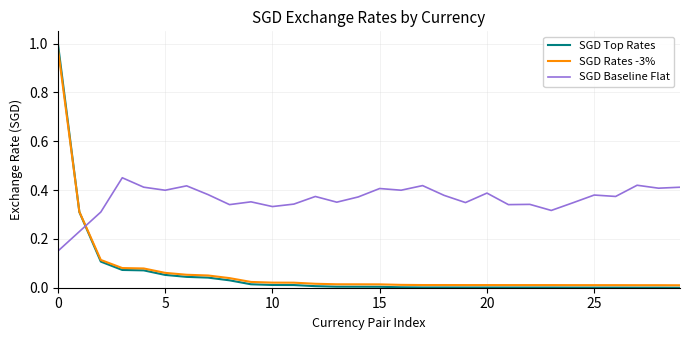

Which series has the largest range (max minus min)?

SGD Top Rates